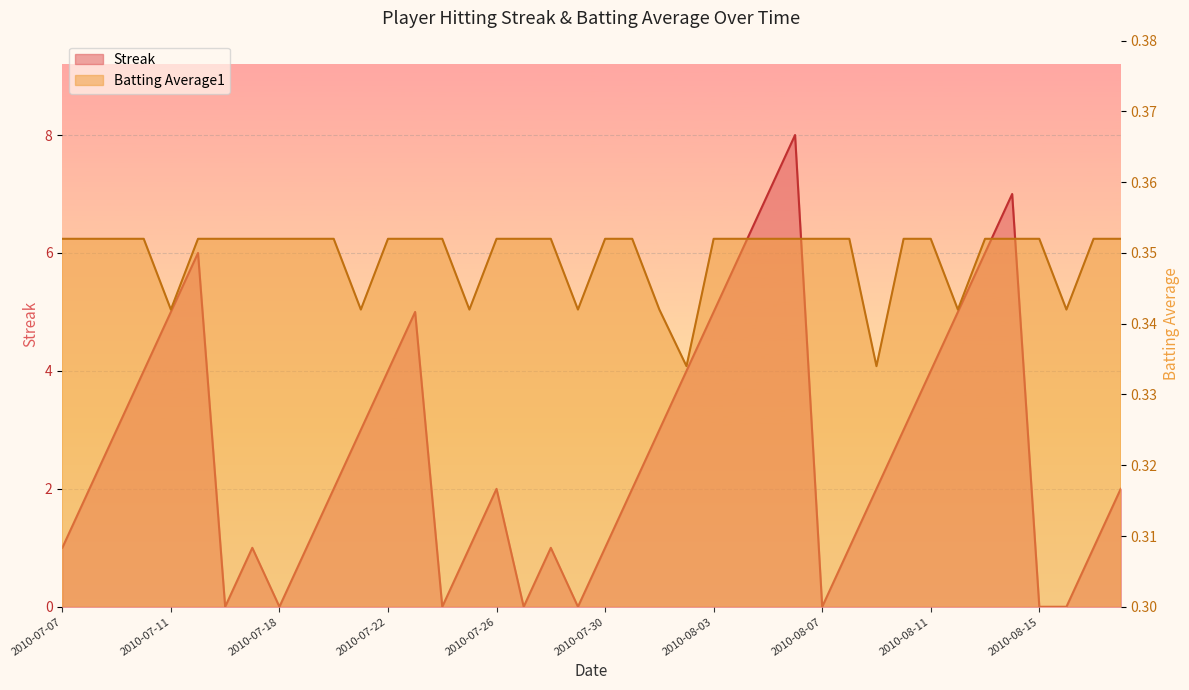

Which series changed the most between 2010-07-26 and 2010-08-08?

Streak